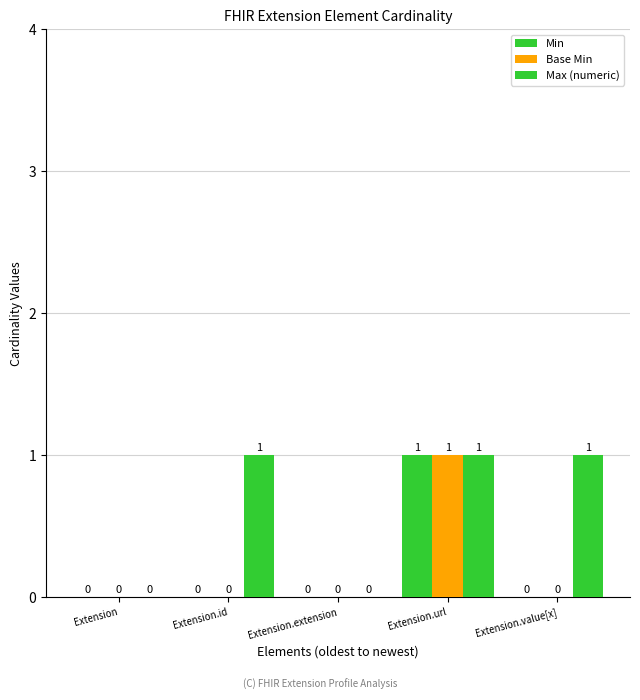

What is the total value across all series at Extension.value[x]?

1